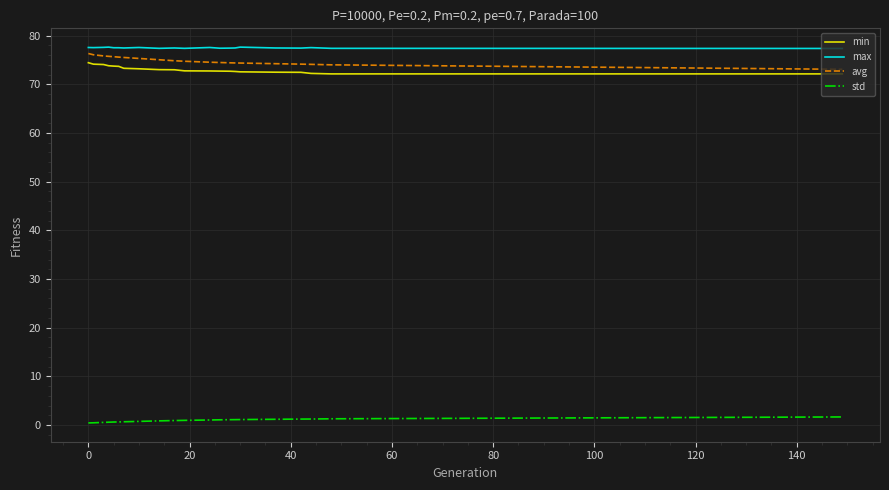

True or false: min and max cross at least once.

False